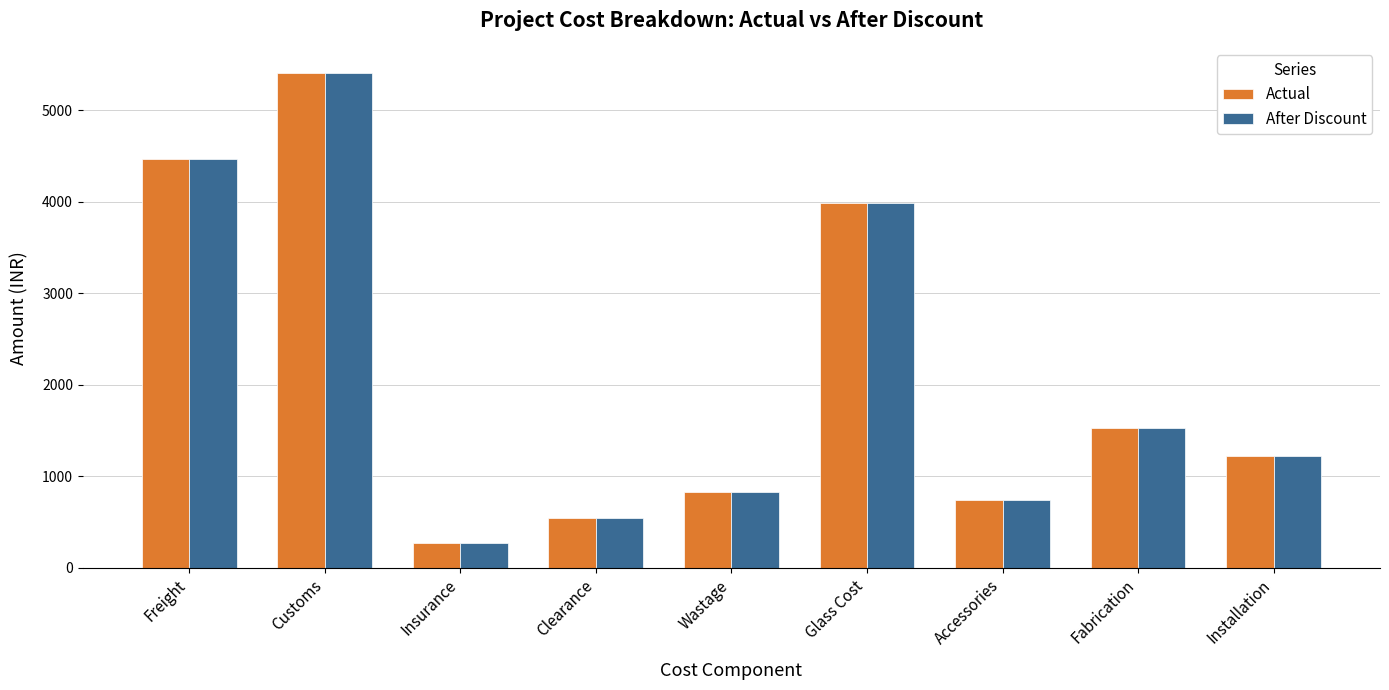

Reading left to right, list all the values displayed in this chart.

Actual: Freight=4472.6	Customs=5411.9	Insurance=273.1	Clearance=548.8	Wastage=831.5	Glass Cost=3982.0	Accessories=742.3	Fabrication=1528.1	Installation=1222.4
After Discount: Freight=4472.6	Customs=5411.9	Insurance=273.1	Clearance=548.8	Wastage=831.5	Glass Cost=3982.0	Accessories=742.3	Fabrication=1528.1	Installation=1222.4